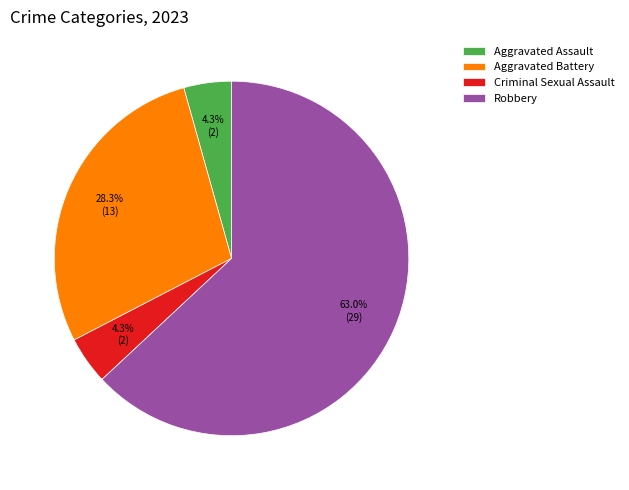

To the nearest percent, what percentage of the pie is Aggravated Battery?

28%